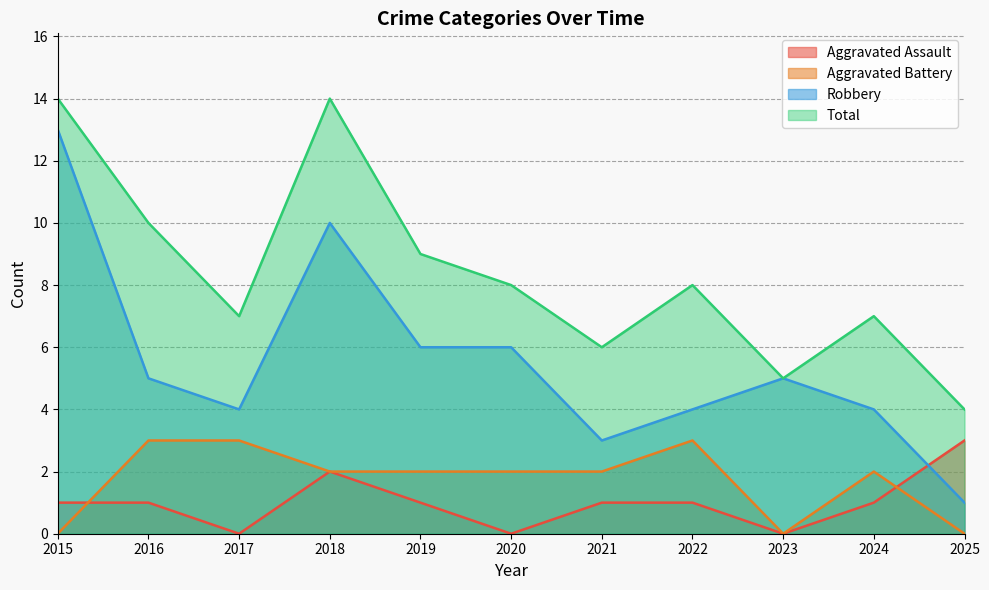

What is the difference between the maximum and minimum values in the Aggravated Battery series?

3